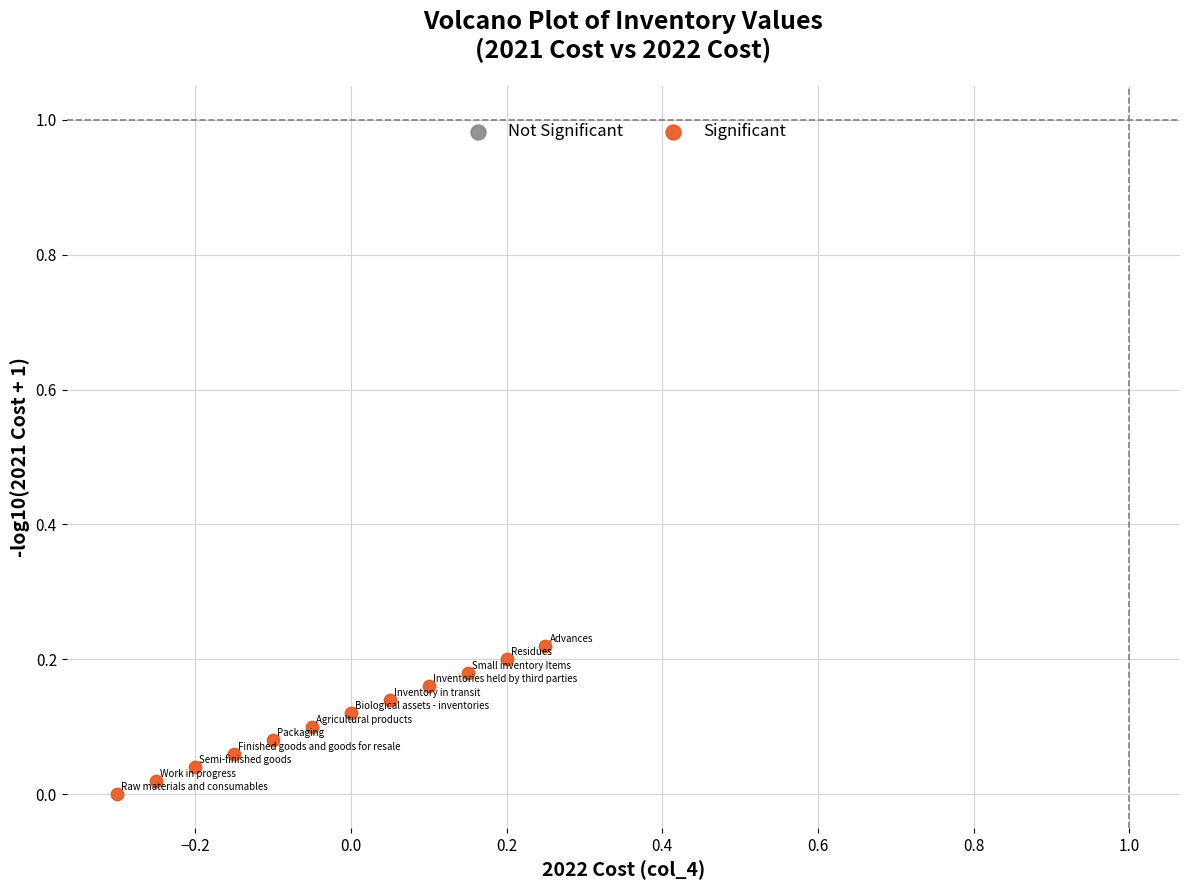

What is the range of X values (max minus min)?

0.6